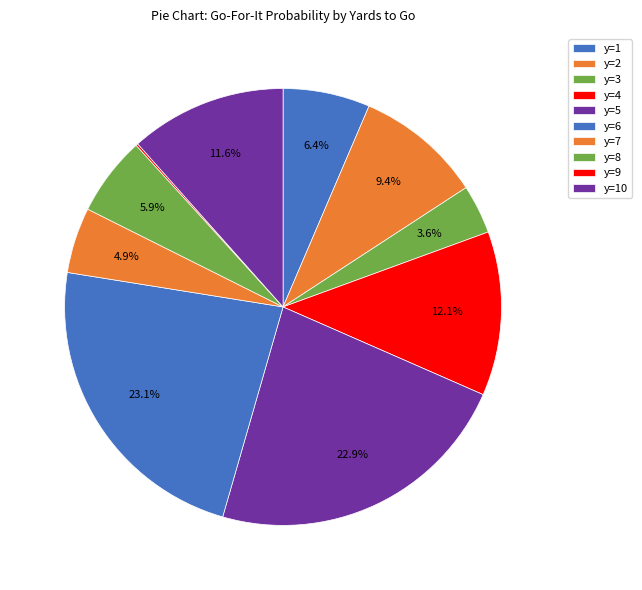

To the nearest percent, what is the average slice percentage?

10%